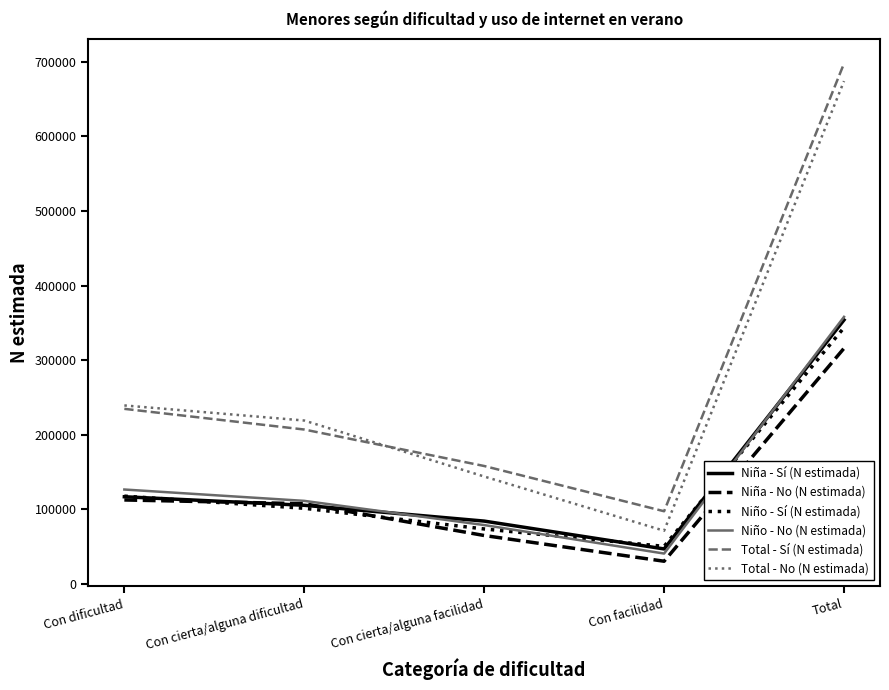

What is the lowest value of the Niño - Sí (N estimada) series?

50497